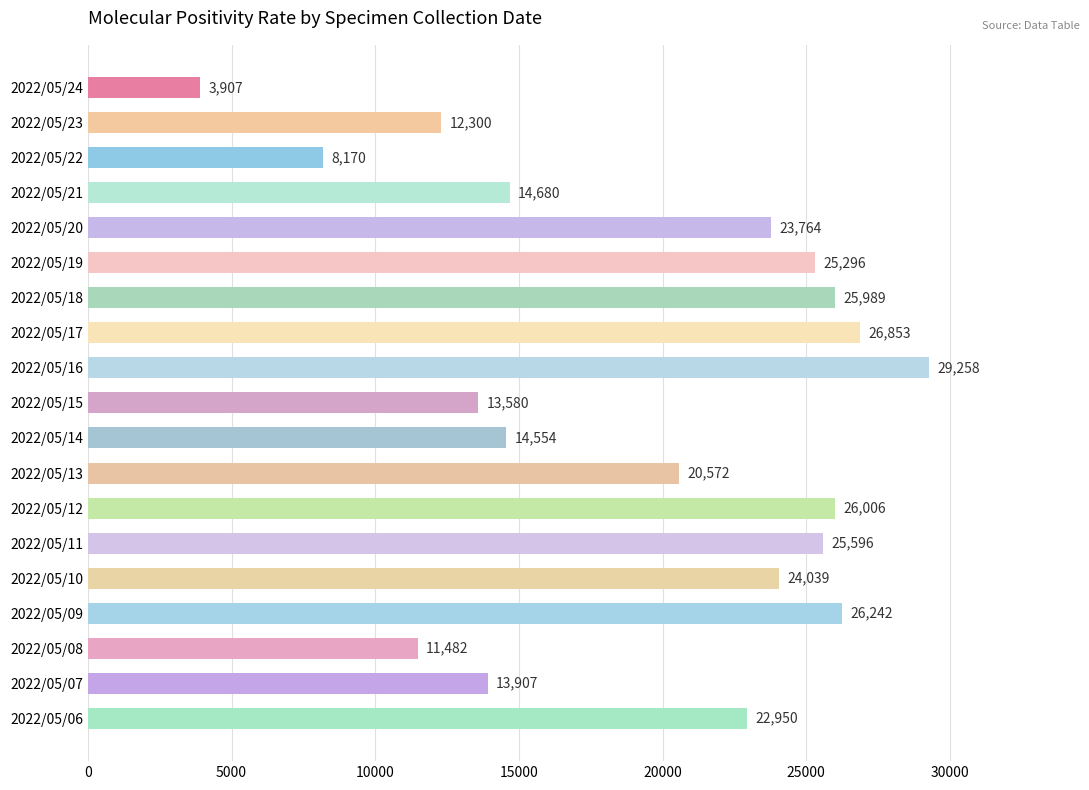

What is the value of the 3rd bar from the top?

8170